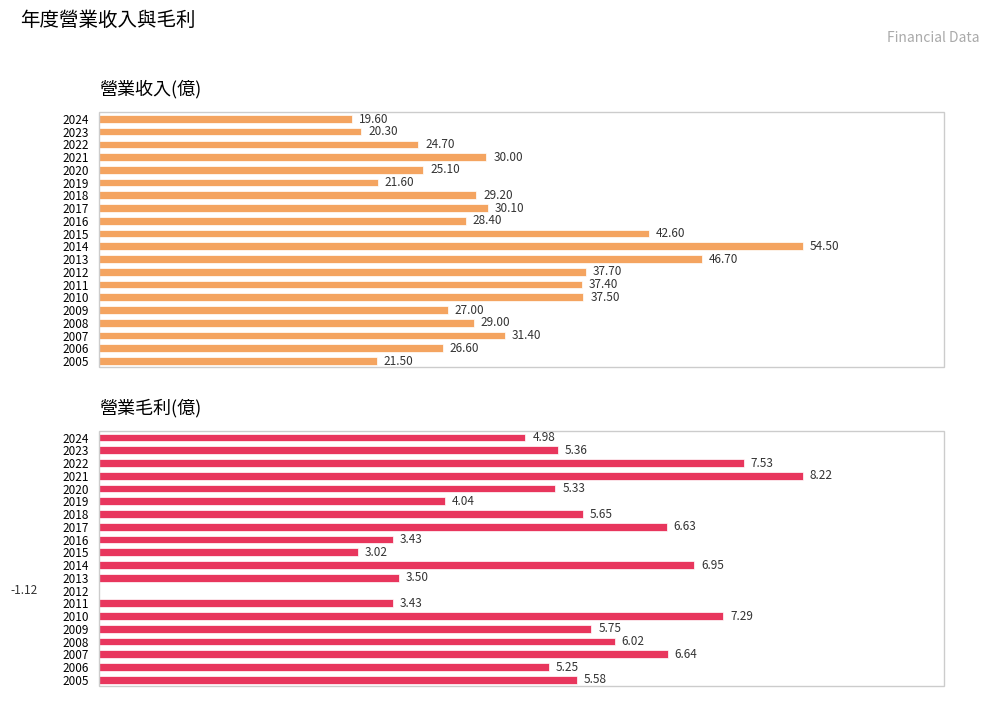

List the series in order of their peak value, lowest first.

營業毛利(億), 營業收入(億)